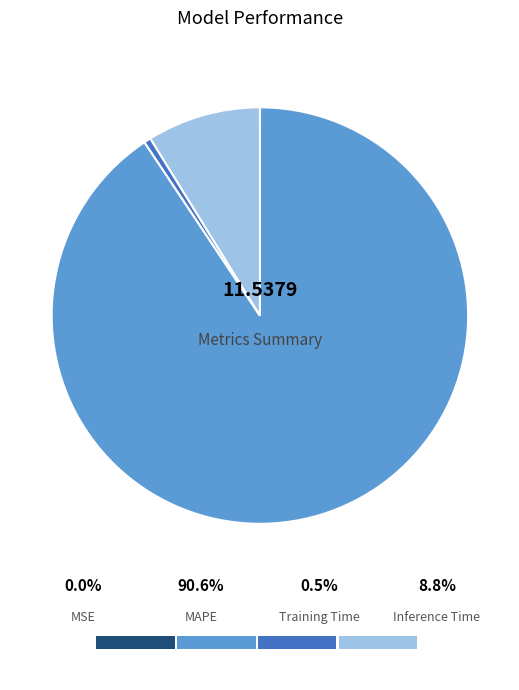

What percentage is the Inference Time slice, to the nearest percent?

9%